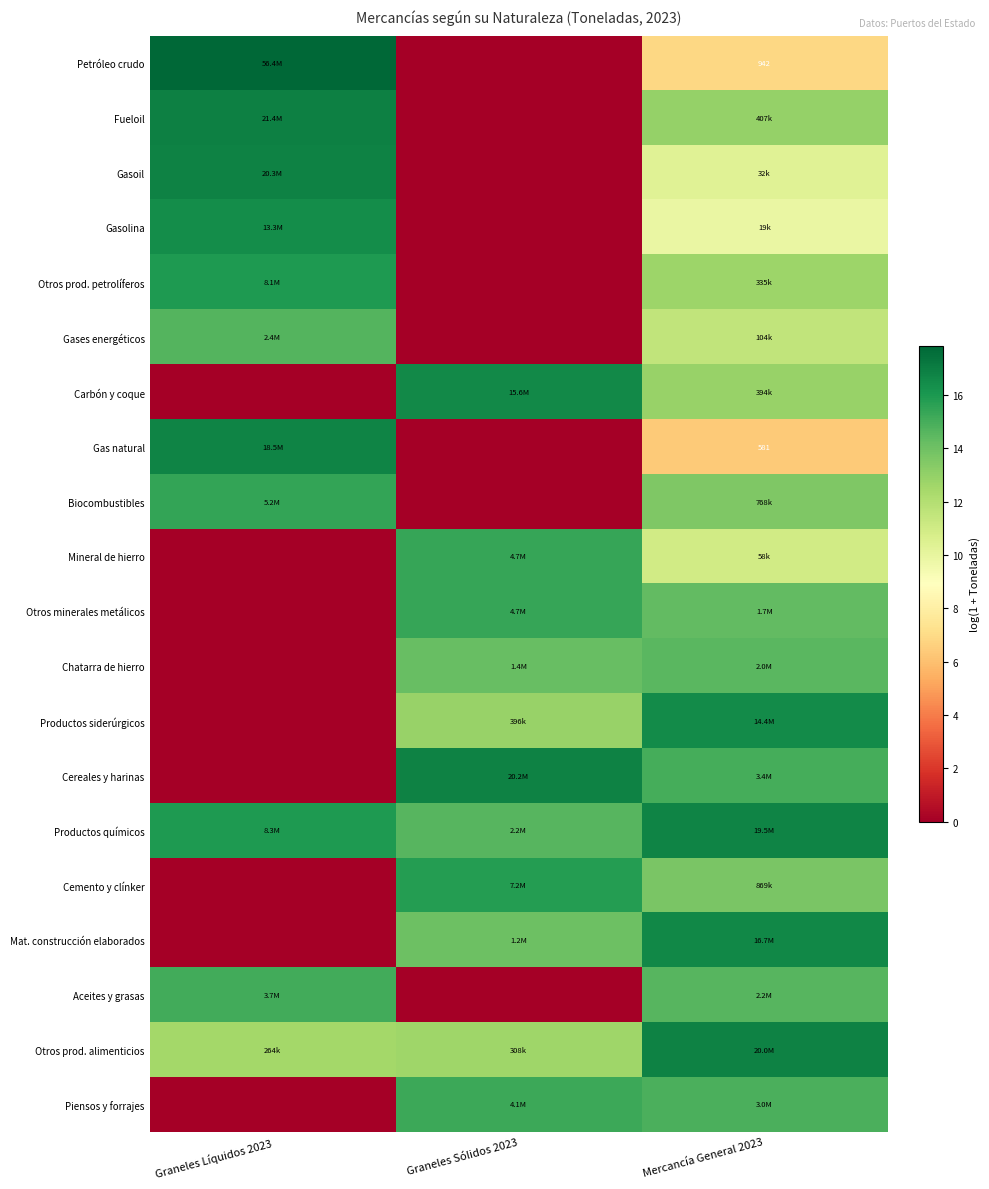

How many data points in Gasolina are above 9?

2